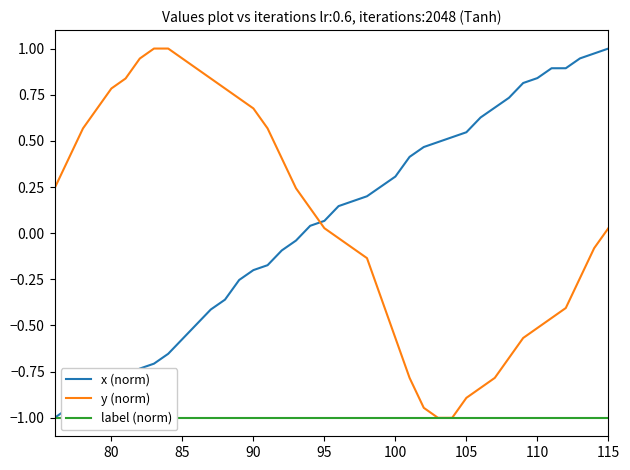

What is the maximum value shown in the chart?

1.0